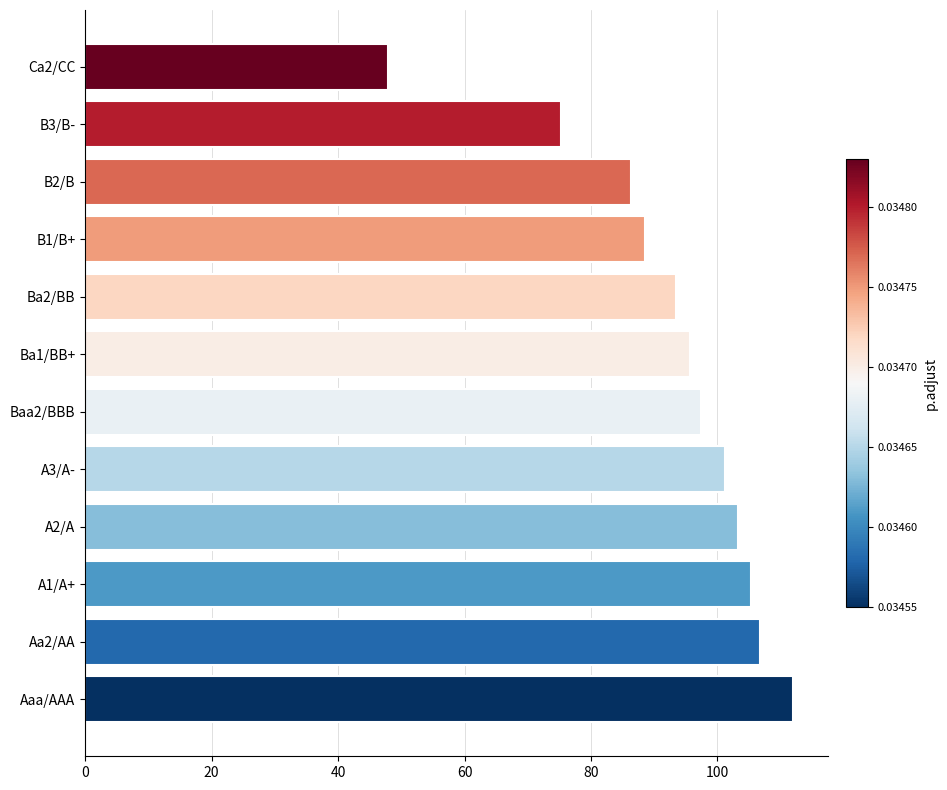

How many bars are there in total?

12